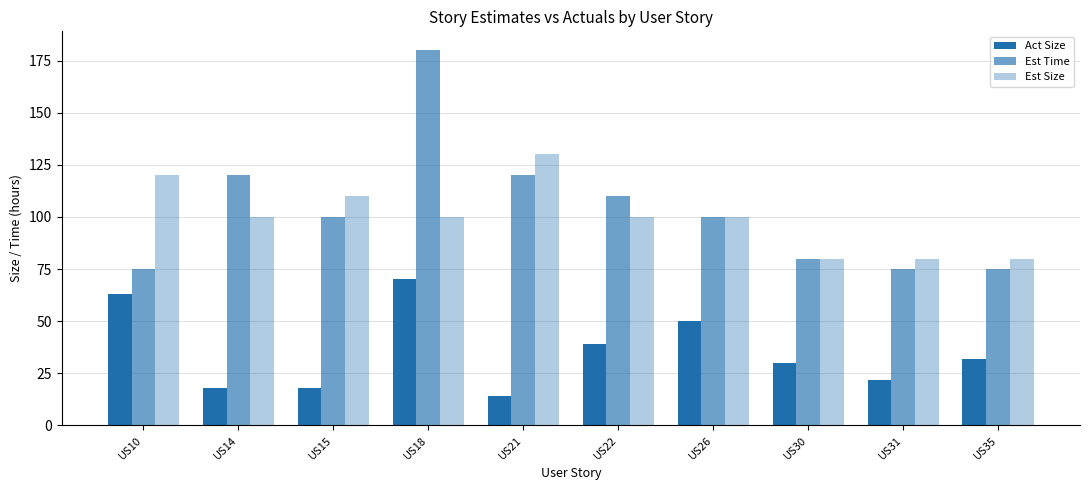

Rank the series by their maximum value, from lowest to highest.

Act Size, Est Size, Est Time